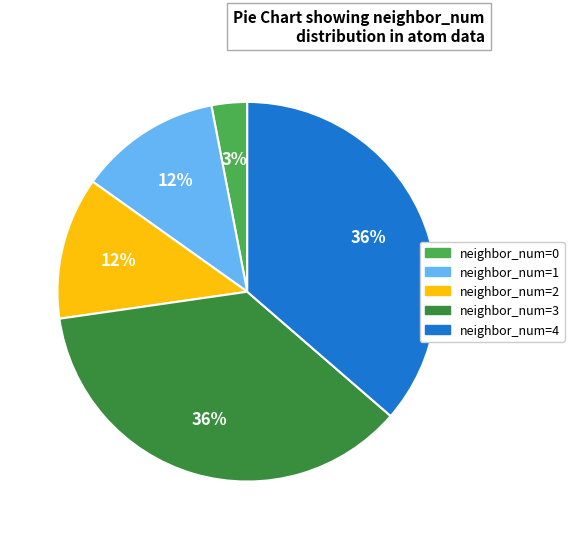

To the nearest percent, what is the average slice percentage?

20%